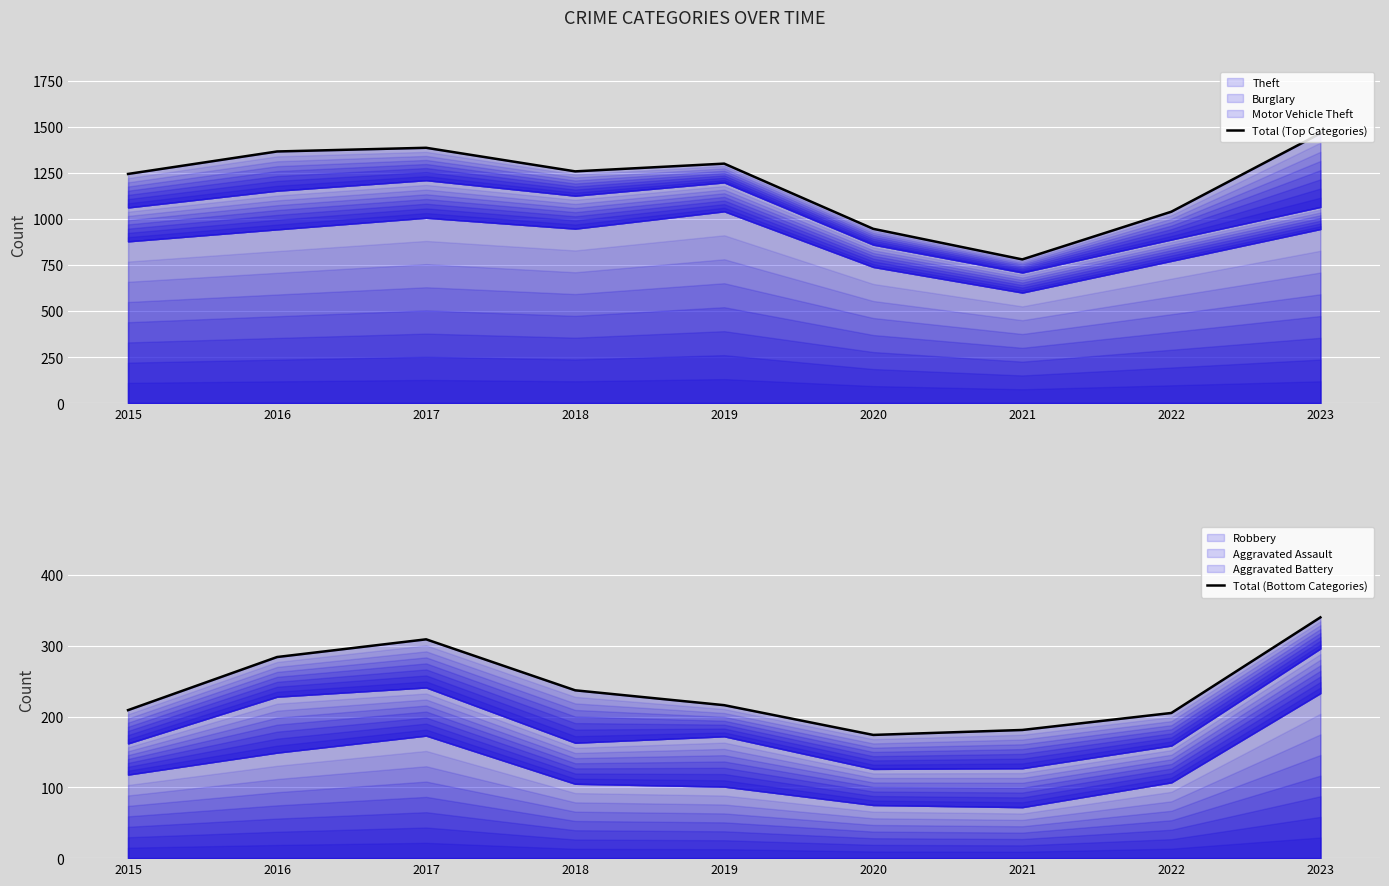

Is it true that Total (Bottom Categories) equals 65 at 2021?

False